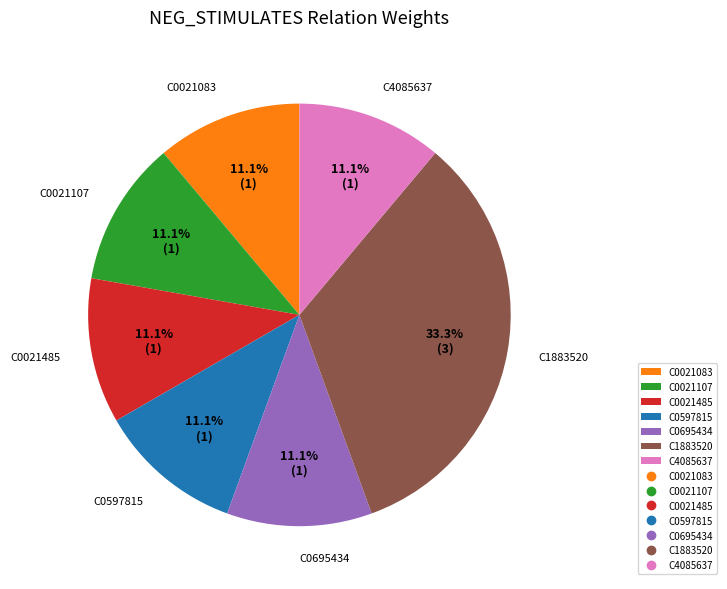

What percentage do C0021485 and C1883520 together represent?

44.4%